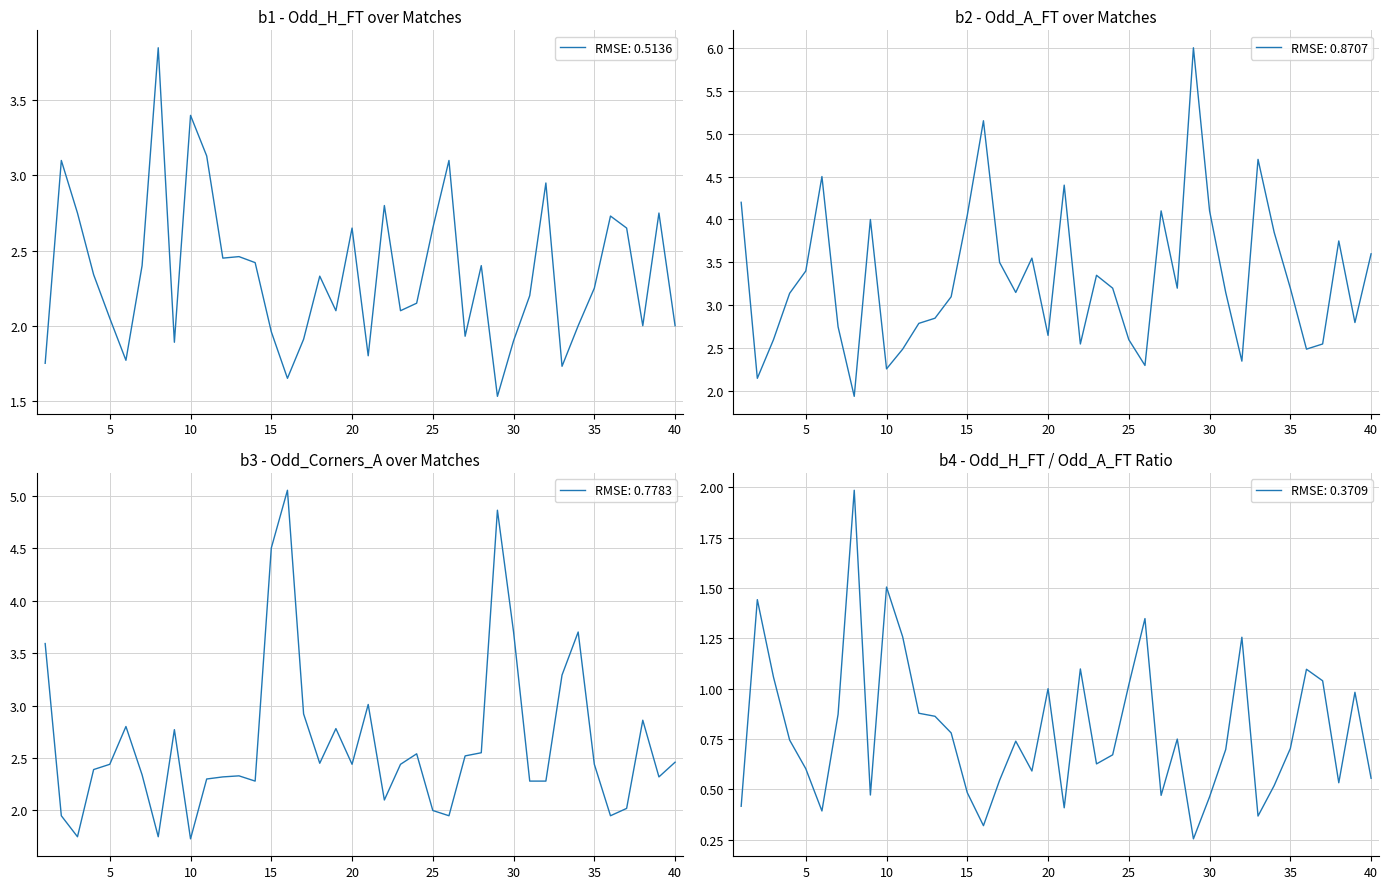

What is the lowest value of the RMSE: 0.8707 series?

1.9